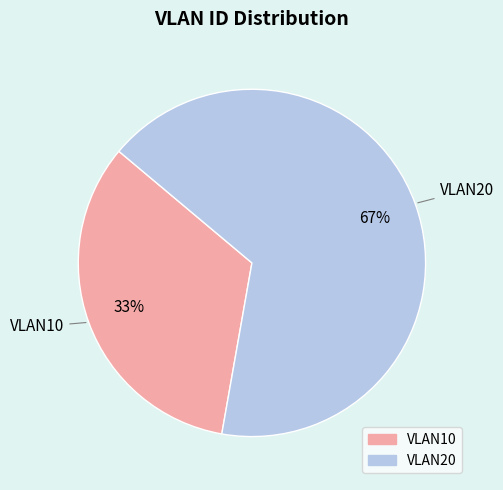

Does any single category account for the majority?

Yes